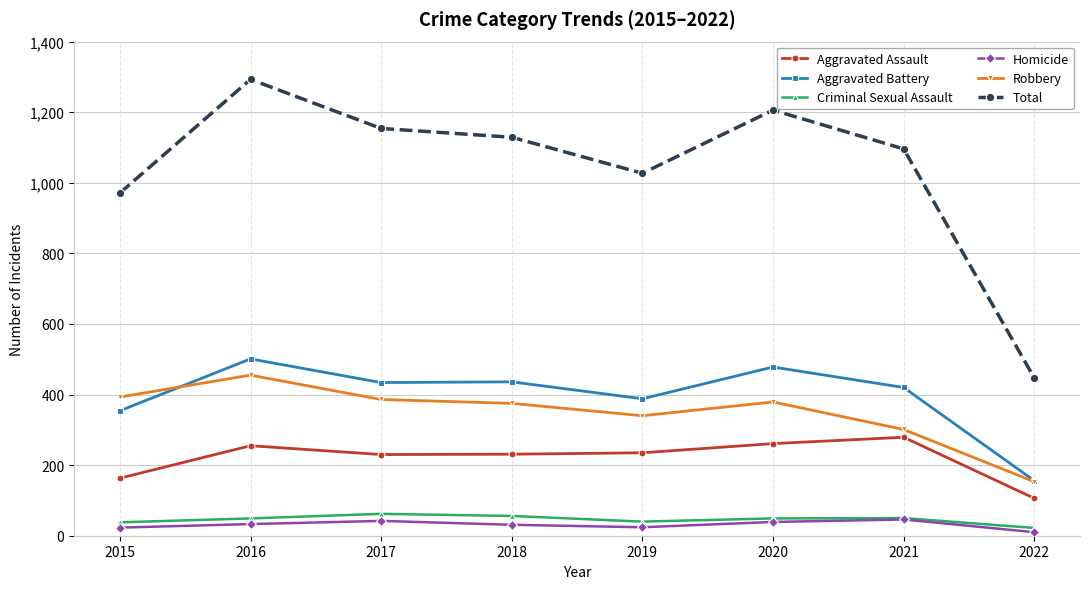

Is it true that Robbery equals 455 at 2016?

True